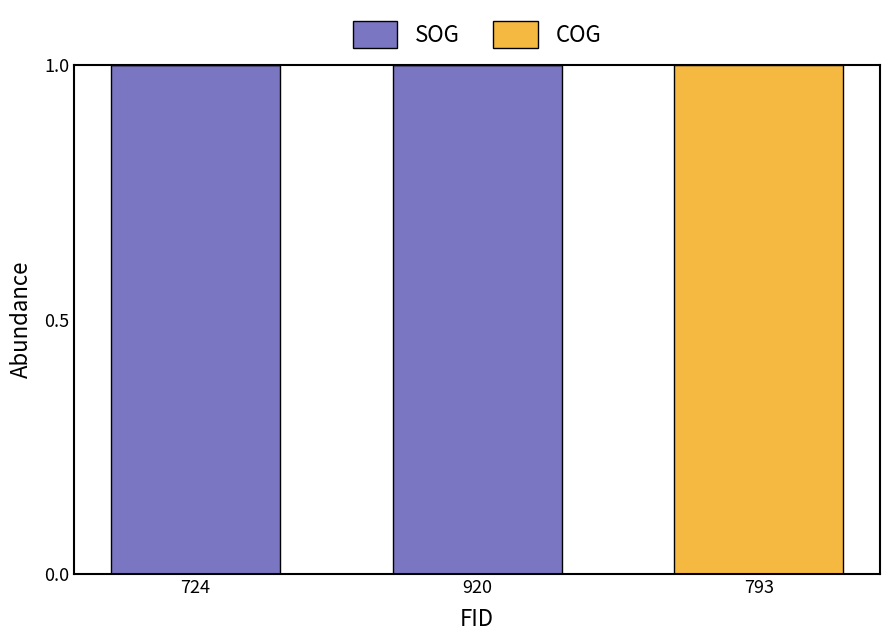

Are the bars horizontal?

No